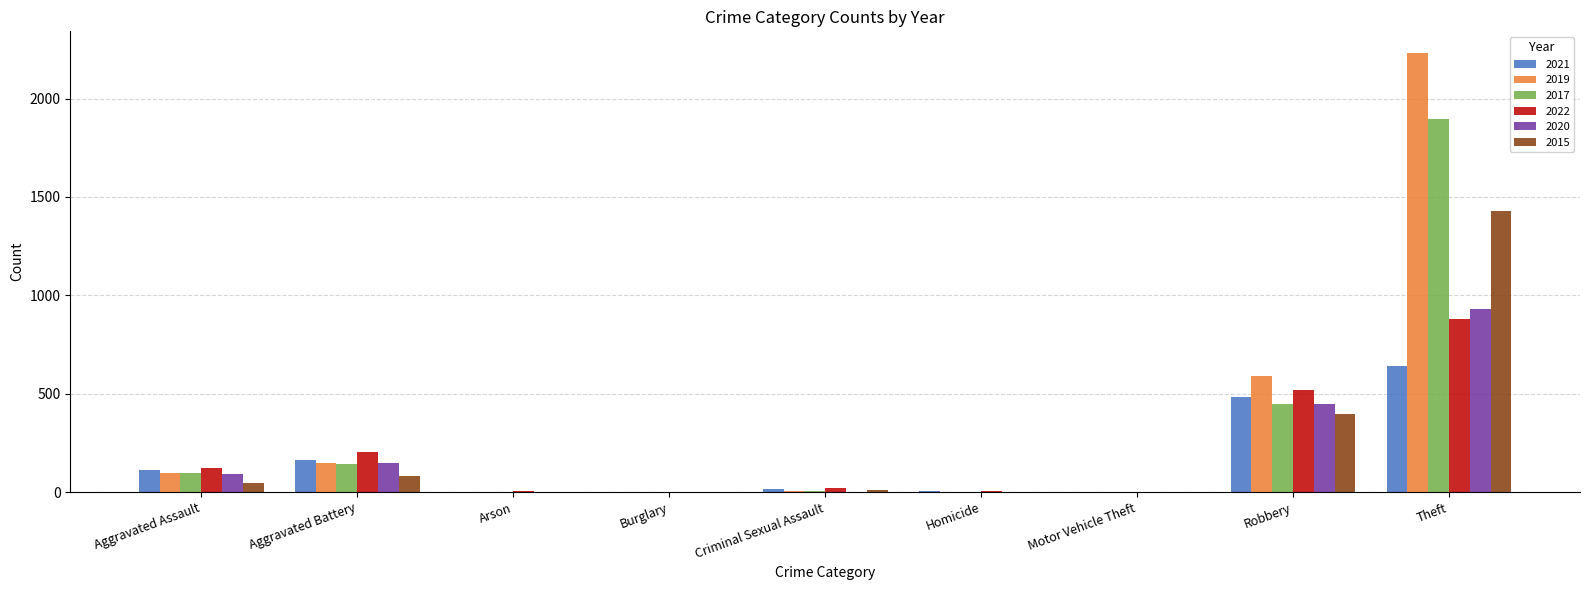

What is the greatest value displayed?

2230